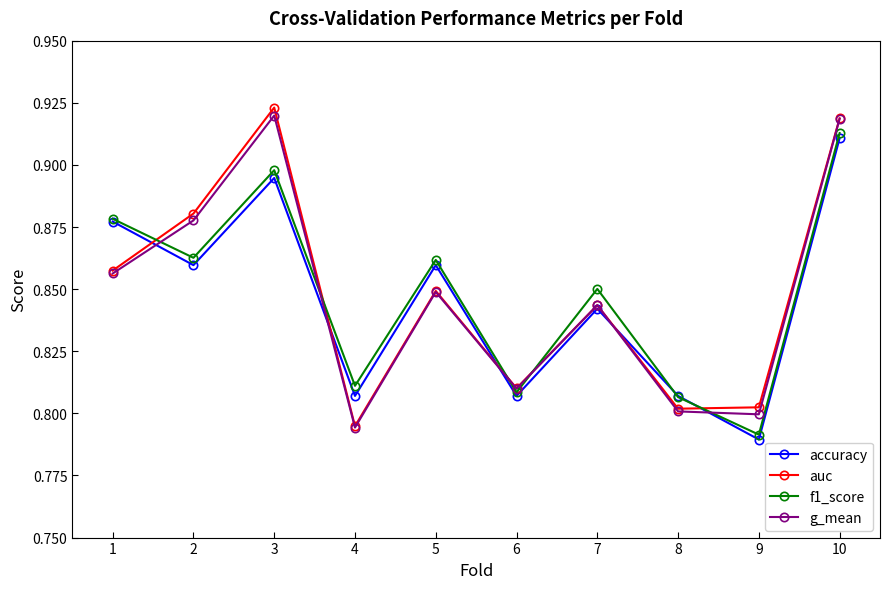

How many intersections are there between accuracy and auc?

5